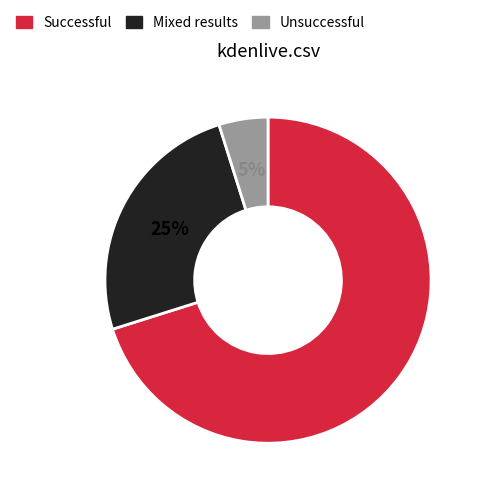

Is there any slice that represents more than half of the pie?

Yes